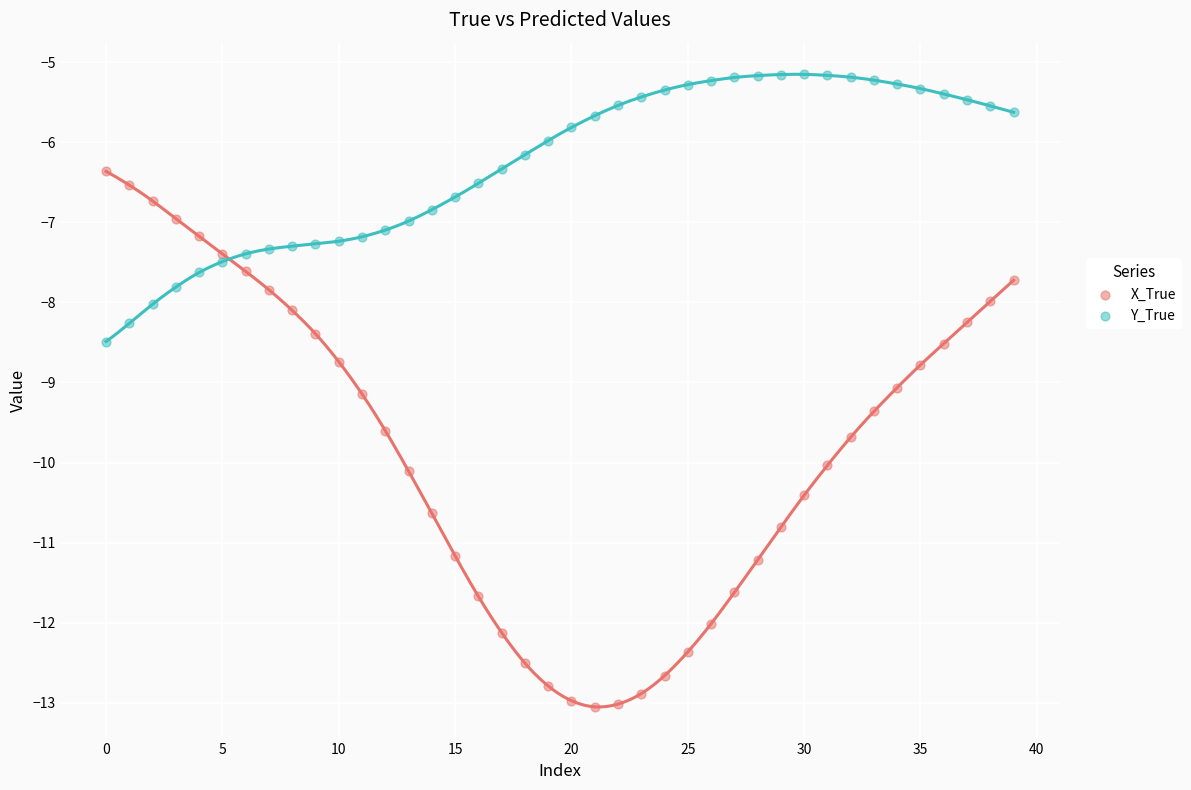

Which series has the largest Y range (max minus min)?

X_True